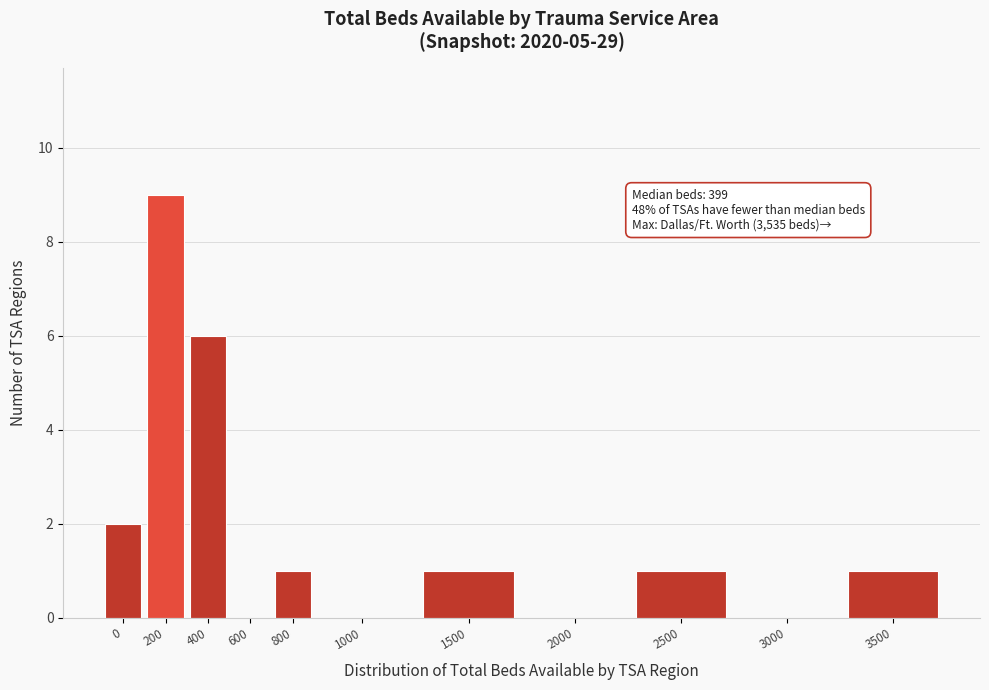

Reading left to right, what are all the values shown in this chart?

0=2	200=9	400=6	600=0	800=1	1000=0	1500=1	2000=0	2500=1	3000=0	3500=1